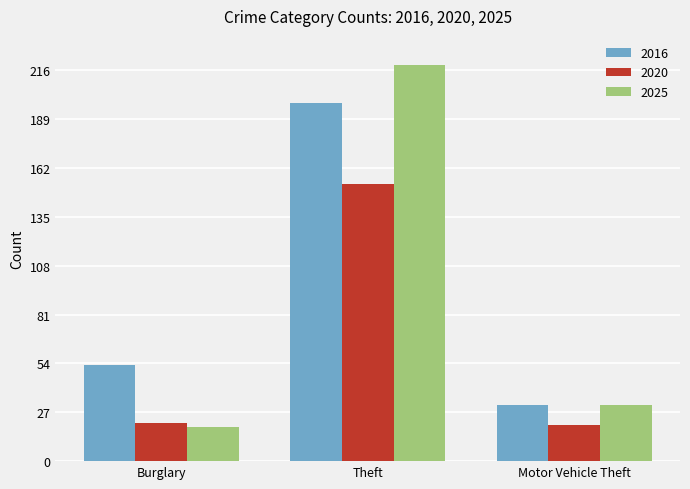

Read the 2020 value at Burglary.

21